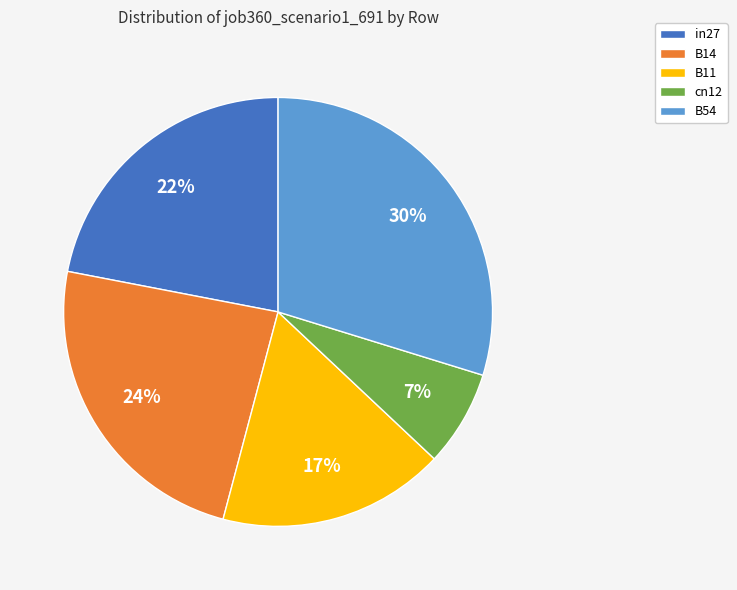

Is it true that B54 is 38% of the pie?

False